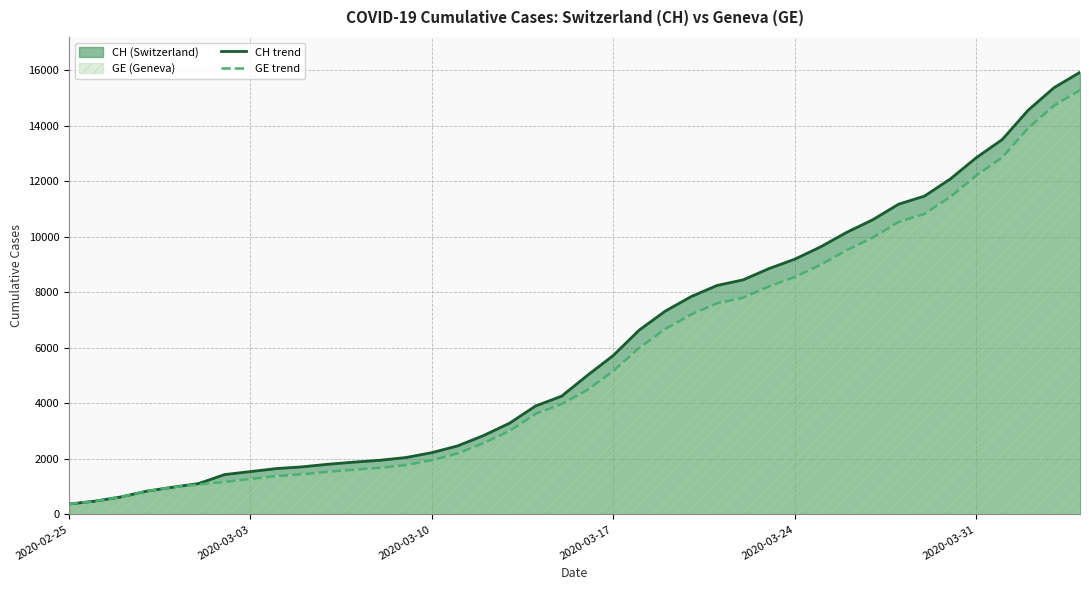

What is the label of the 40th point from the right?

2020-02-25